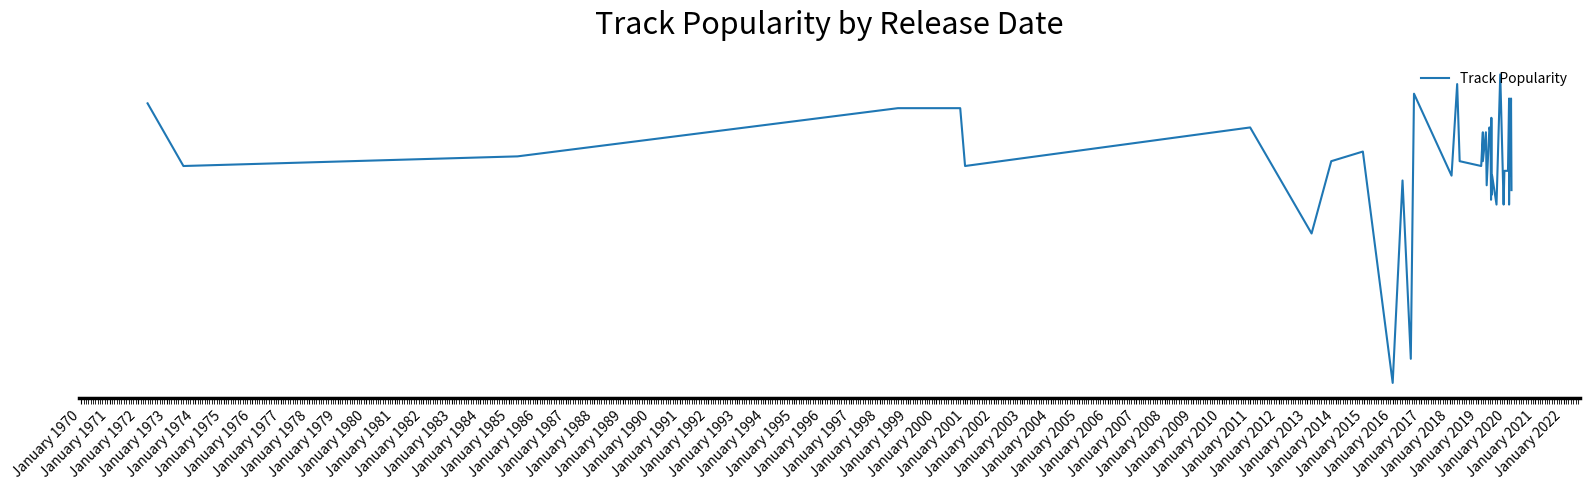

What is the smallest value displayed?

4